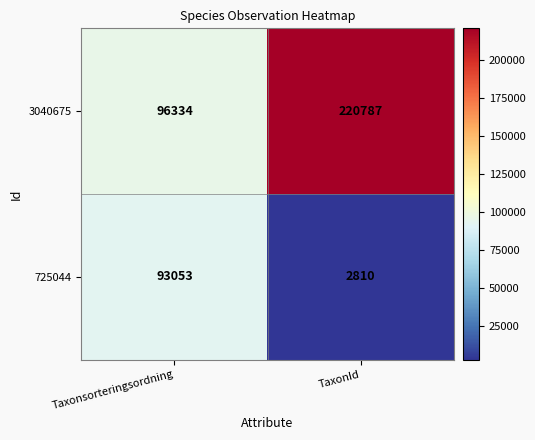

Rank the categories by 725044 value from highest to lowest.

Taxonsorteringsordning, TaxonId